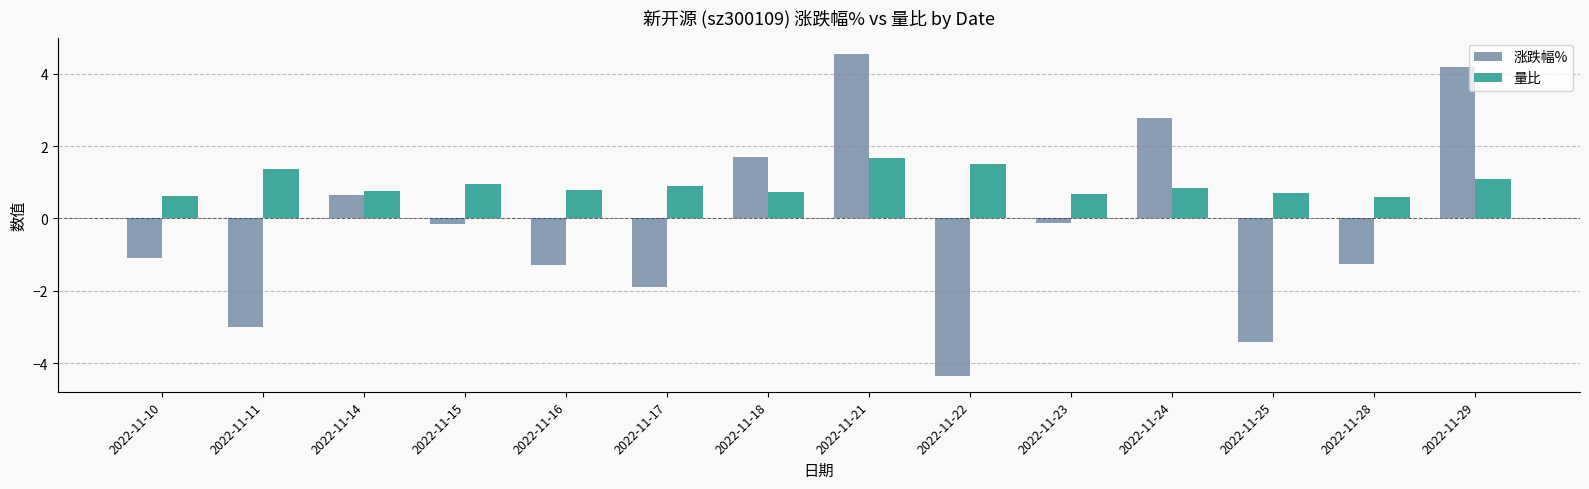

Which series has the widest spread of values?

涨跌幅%